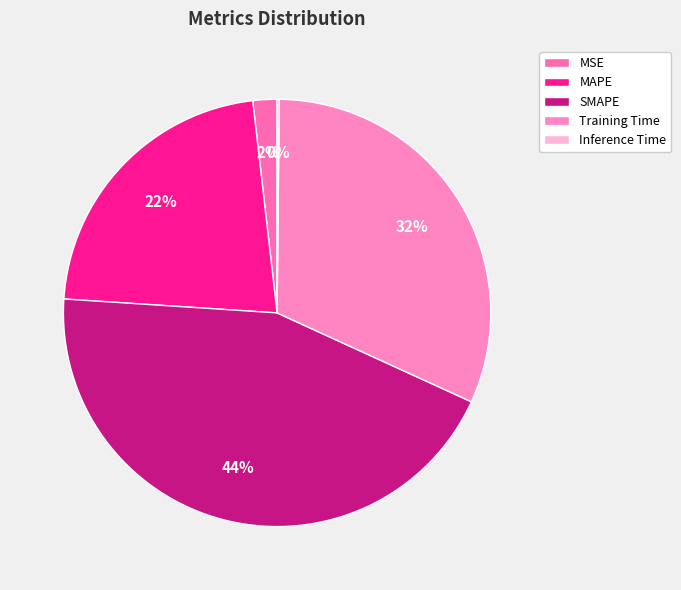

Rank the categories by value from highest to lowest.

SMAPE, Training Time, MAPE, MSE, Inference Time